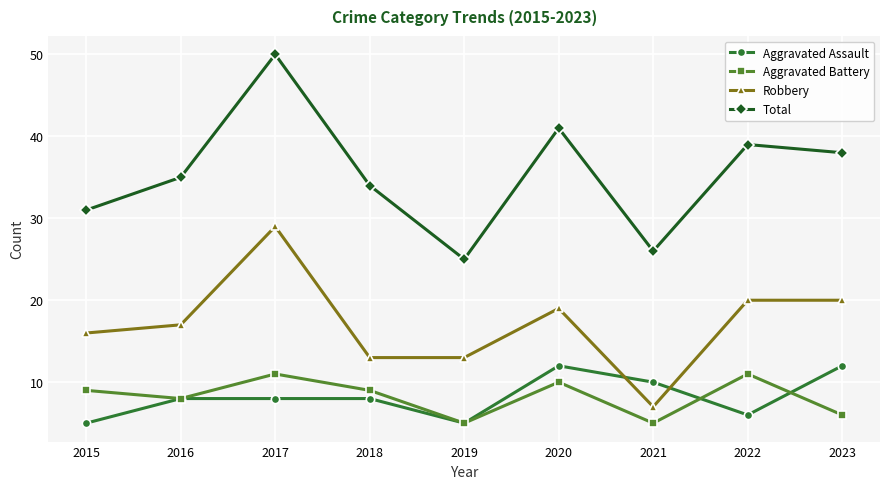

Which series changed the most between 2017 and 2021?

Total